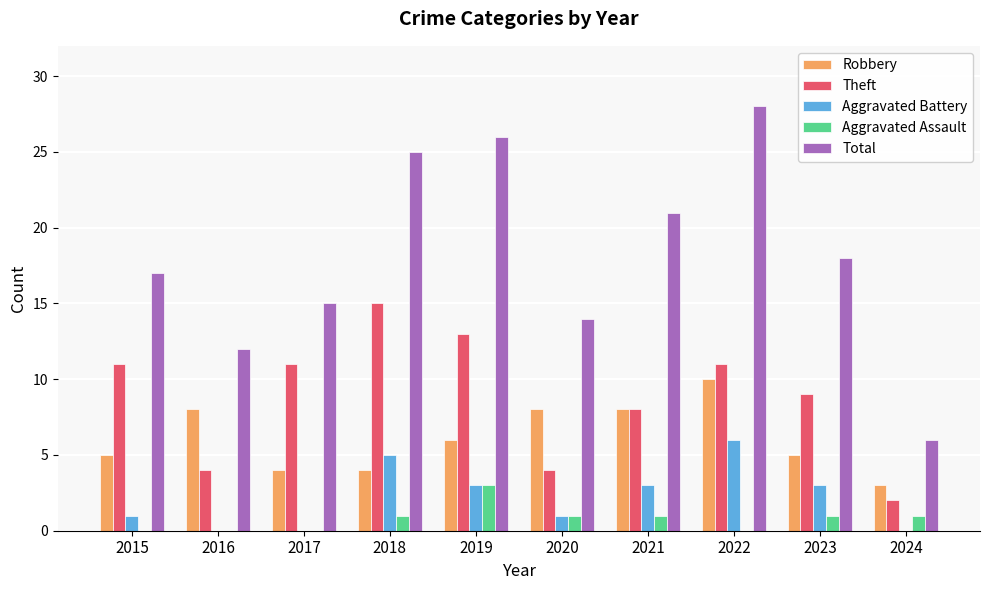

What are all the series names shown in the legend?

Robbery, Theft, Aggravated Battery, Aggravated Assault, Total